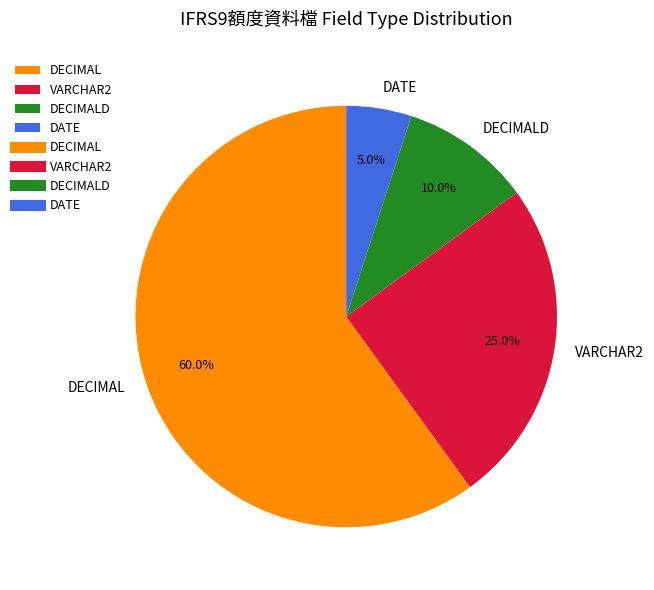

What percentage is the VARCHAR2 slice, to the nearest percent?

25%